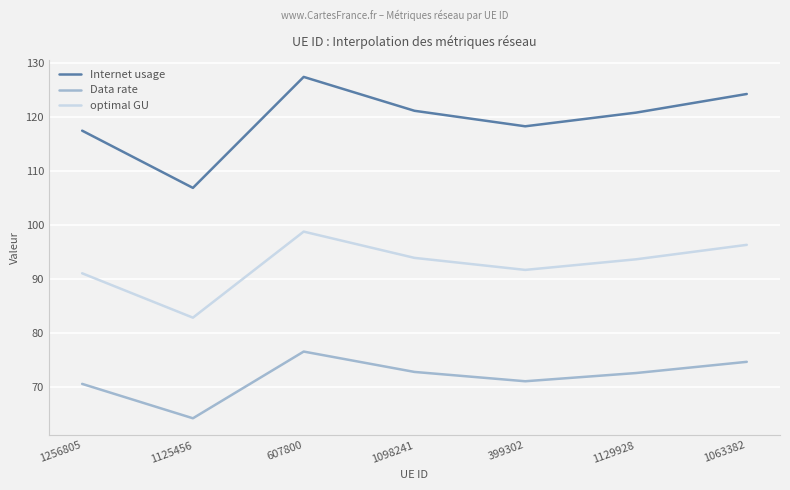

True or false: Data rate and Internet usage cross at least once.

False